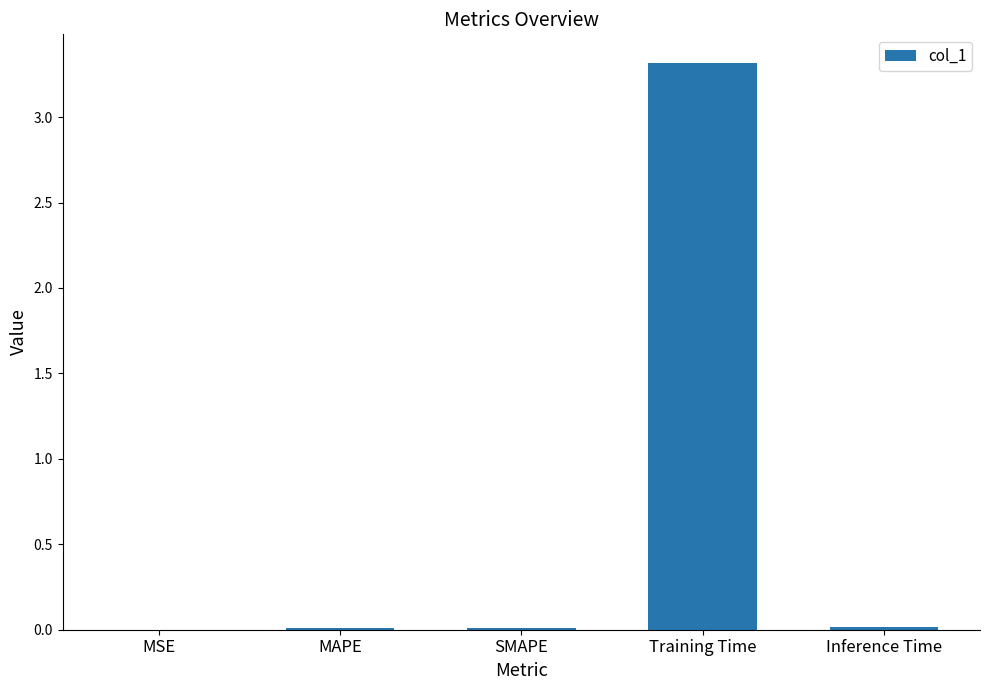

What is the sum of all values?

3.3